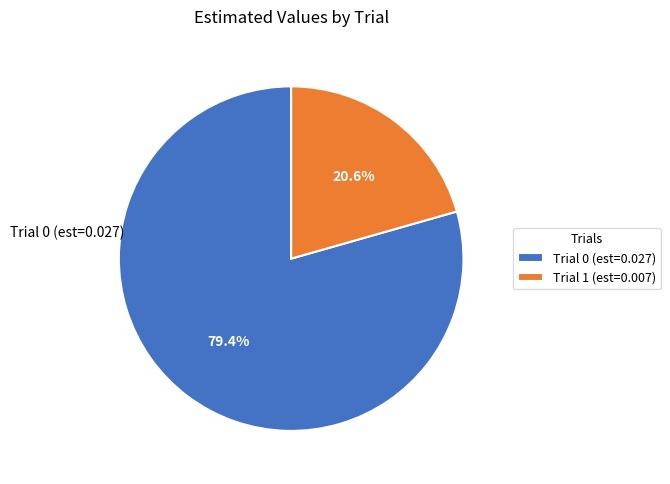

Which slice is the smallest?

Trial 1 (est=0.007)